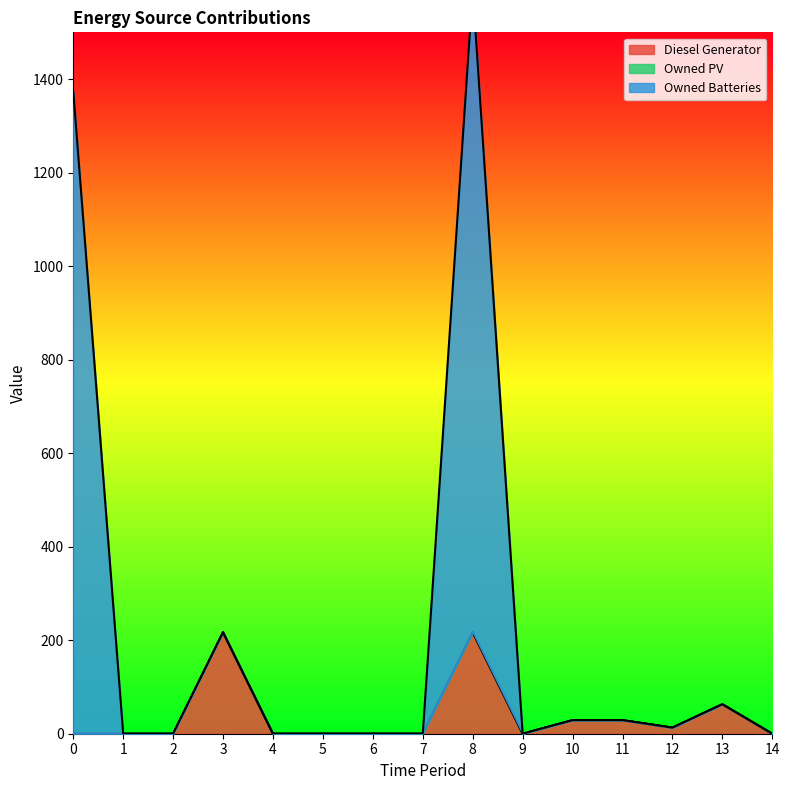

Reading right to left, list all the values displayed in this chart.

Diesel Generator: 14=0	13=63	12=13	11=29	10=29	9=0	8=217	7=0	6=0	5=0	4=0	3=217	2=0	1=0	0=0
Owned Batteries: 14=0	13=63	12=13	11=29	10=29	9=0	8=1591	7=0	6=0	5=0	4=0	3=217	2=0	1=0	0=1374